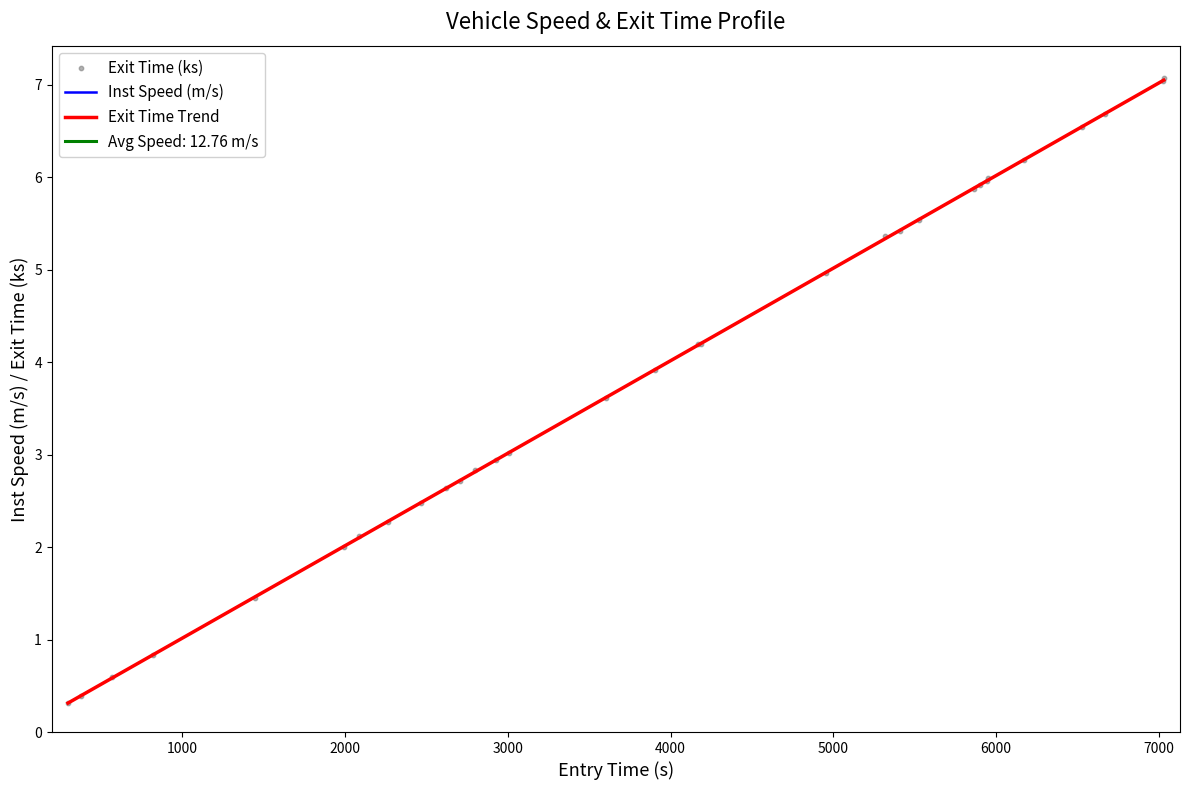

Is the value of entry at 26 greater than the value of instspeed at 8?

No